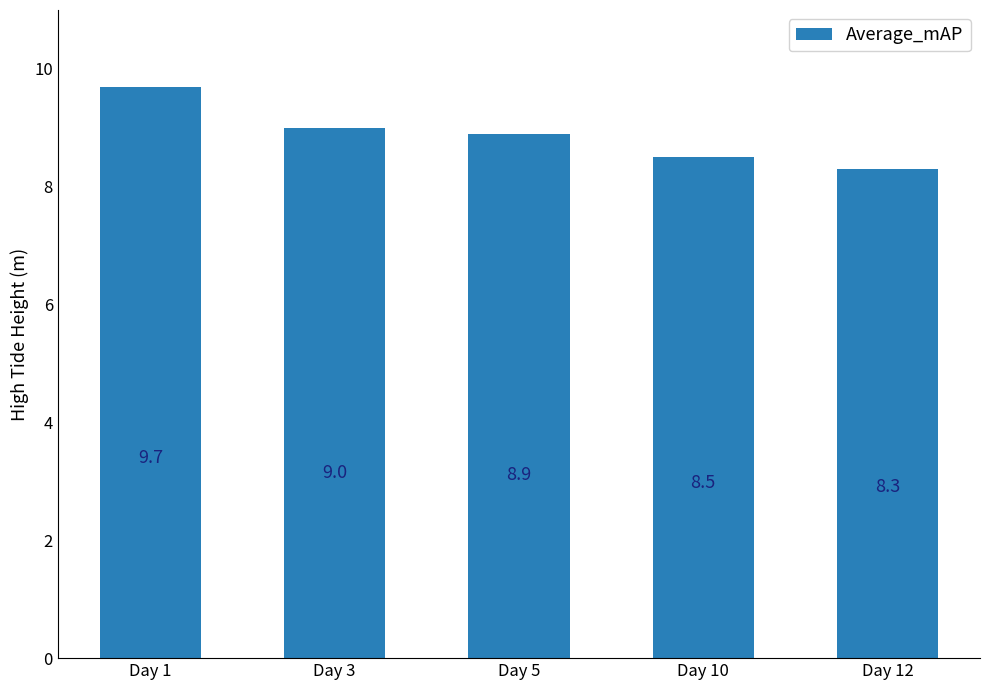

List the labels in order of value, smallest first.

Day 12, Day 10, Day 5, Day 3, Day 1